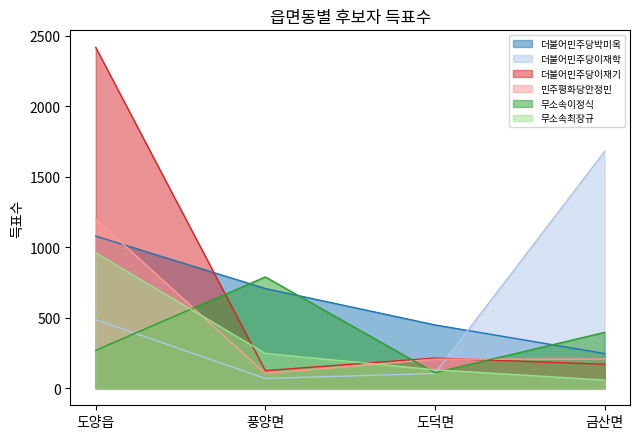

Is it true that 무소속이정식 equals 166 at 금산면?

False